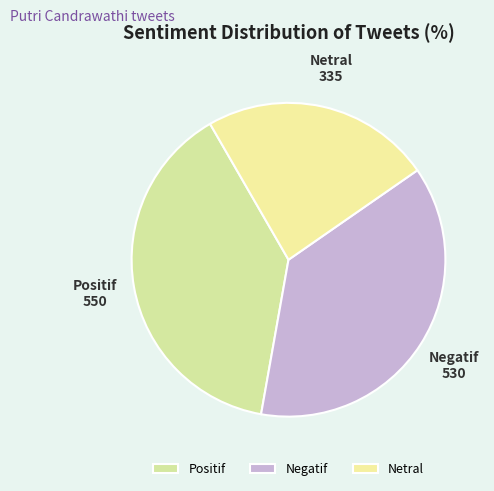

Approximately how many times larger is the value at Positif compared to Negatif?

1.0